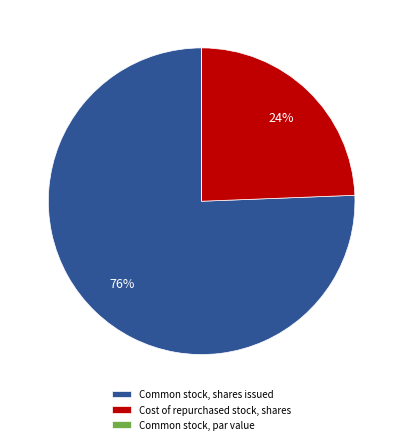

To the nearest percent, what is the average slice percentage?

33%